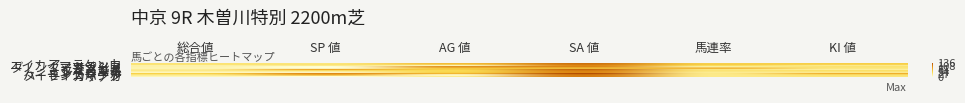

What is the total value across all series at 総合値?

248